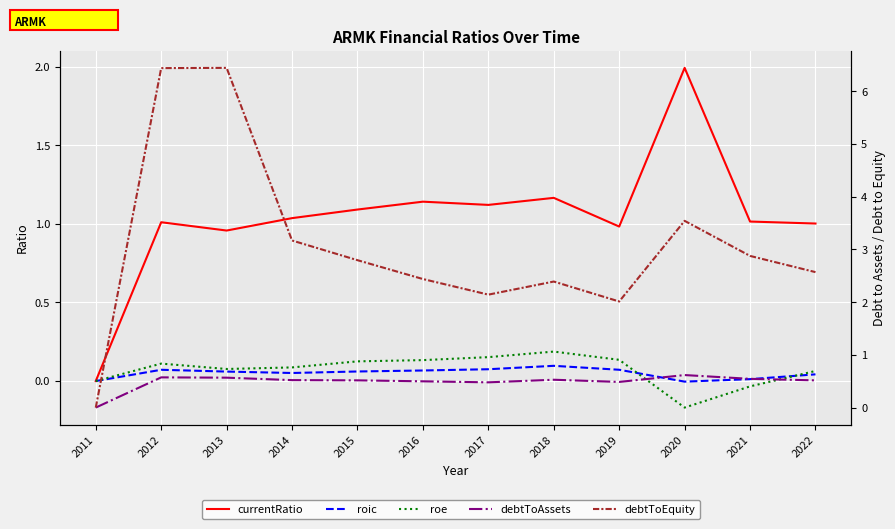

The value of debtToAssets at 2018 is 0.7. True or false?

False